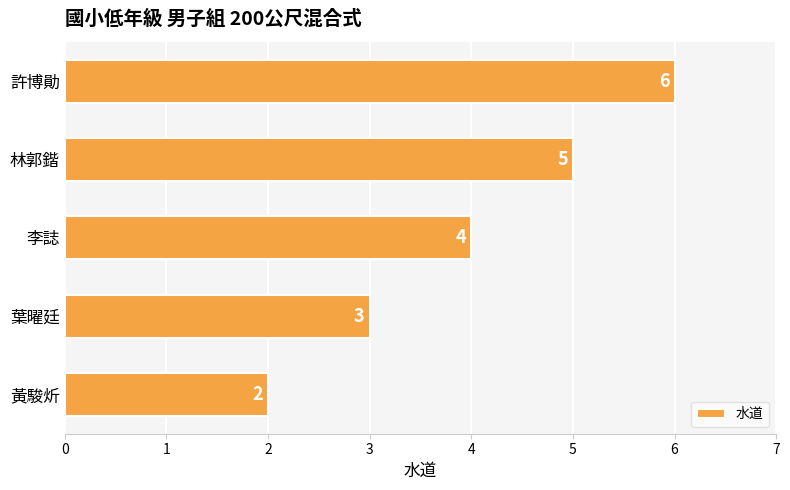

List the labels in order of value, largest first.

許博勛, 林郭鍇, 李誌, 葉曜廷, 黃駿炘